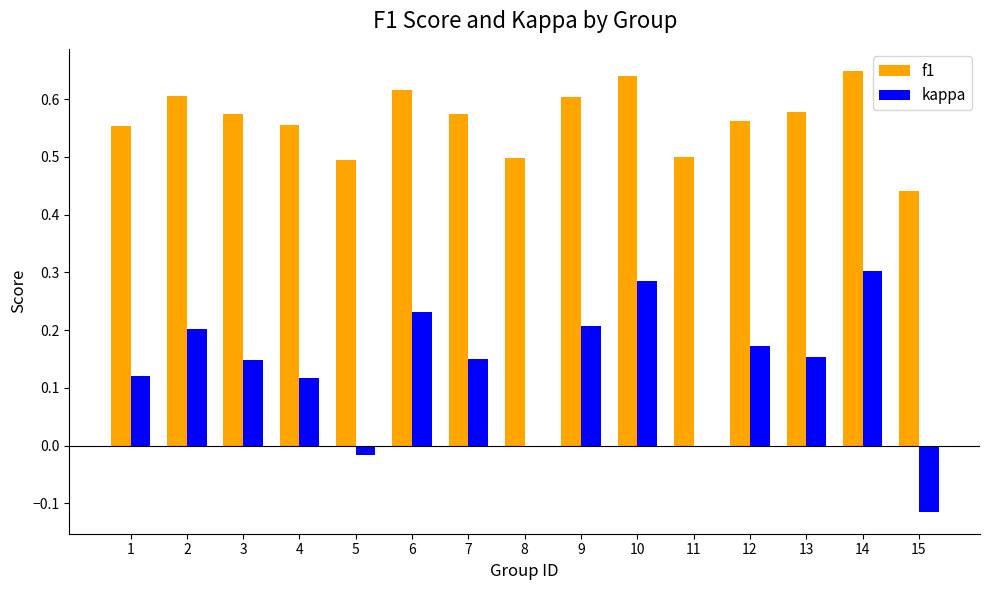

True or false: f1 has a value of 0.2 at 6.

False